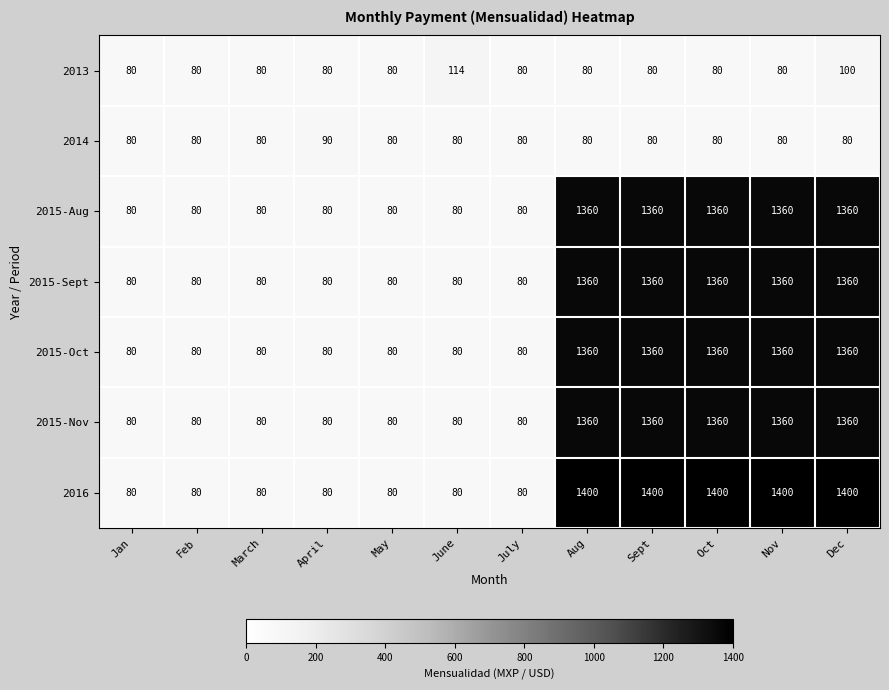

What is the total value across all series at Aug?

7000